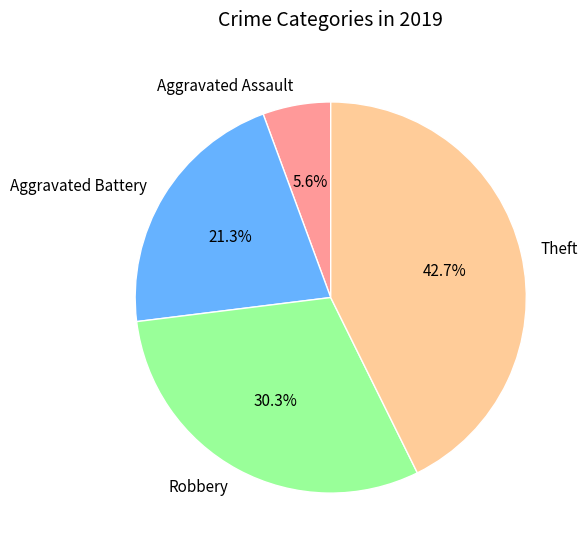

What percentage do Aggravated Assault and Theft together represent?

48.3%